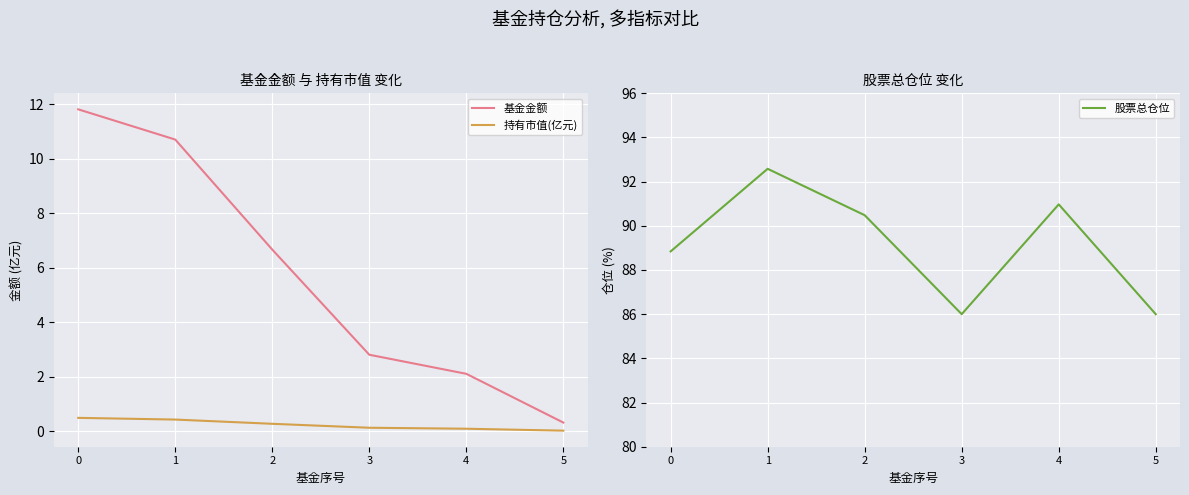

True or false: 持有市值(亿元) and 股票总仓位 cross at least once.

False